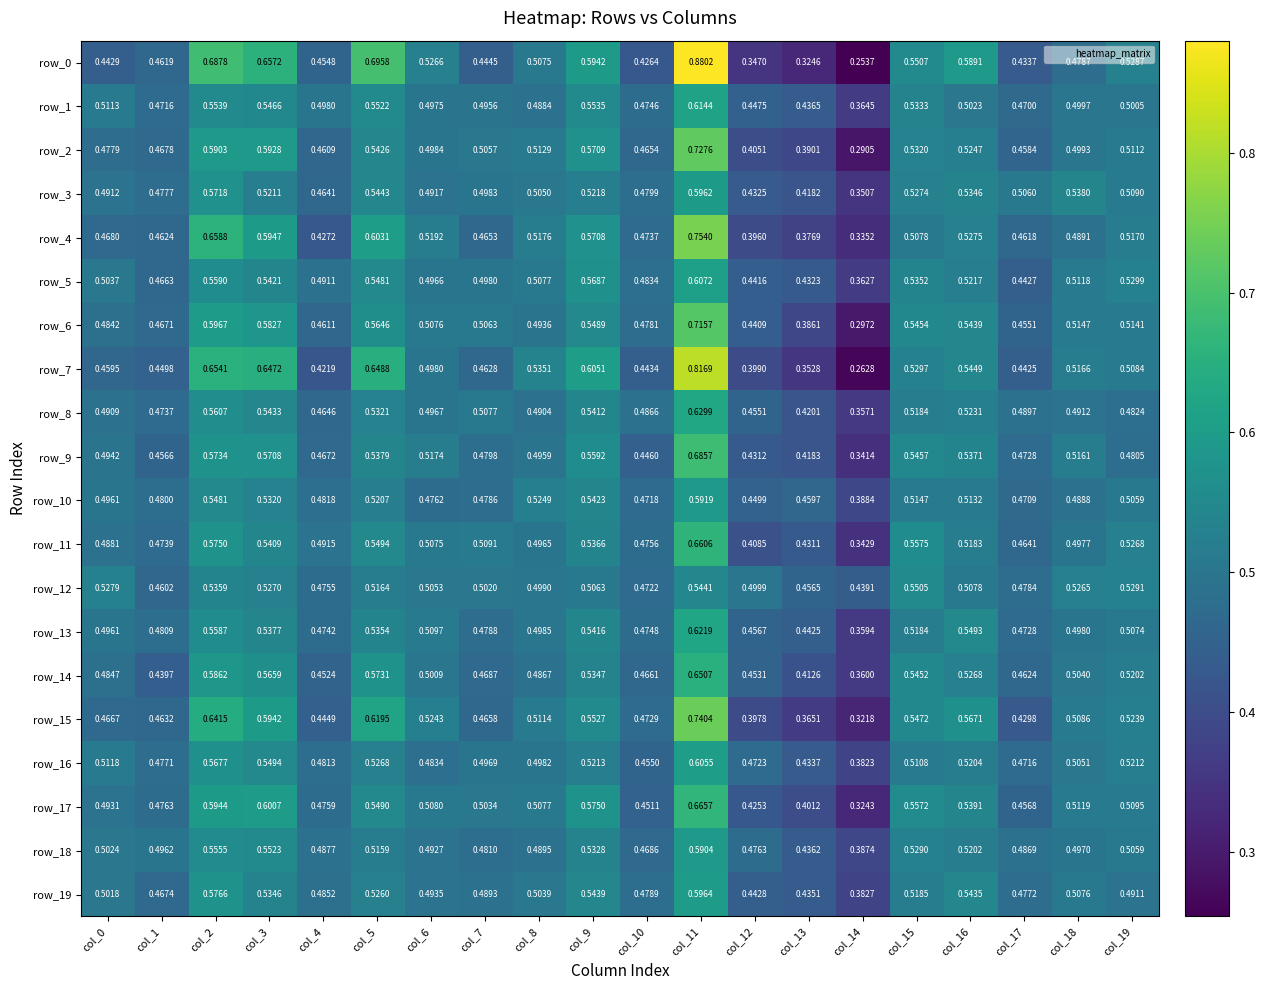

At which label does row_4 reach its minimum?

col_14